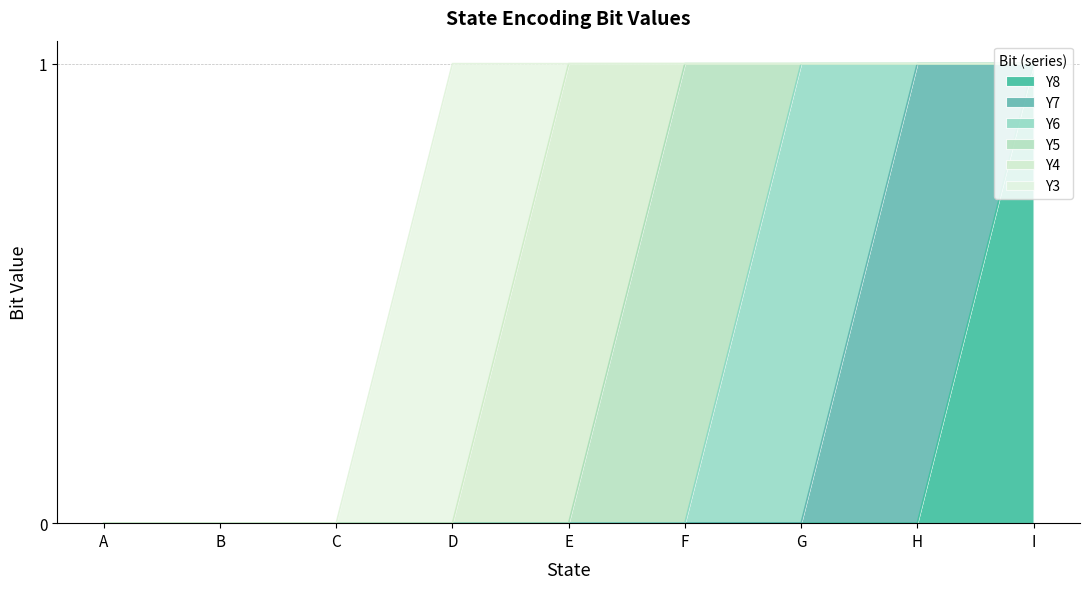

True or false: Y6 has a value of 0 at A.

True